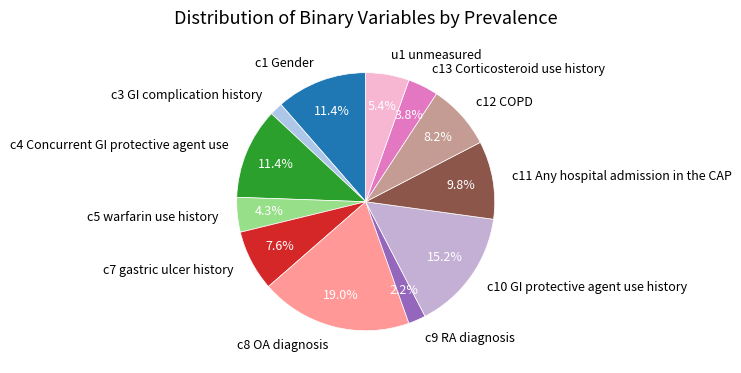

True or false: c4 Concurrent GI protective agent use accounts for 11% of the total.

True